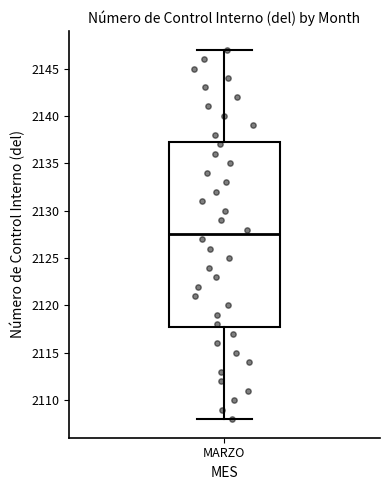

Where does the upper whisker of the box for MARZO end on the y-axis? The values are not printed on the chart, so give them approximately, as read against the axis.

2147.0